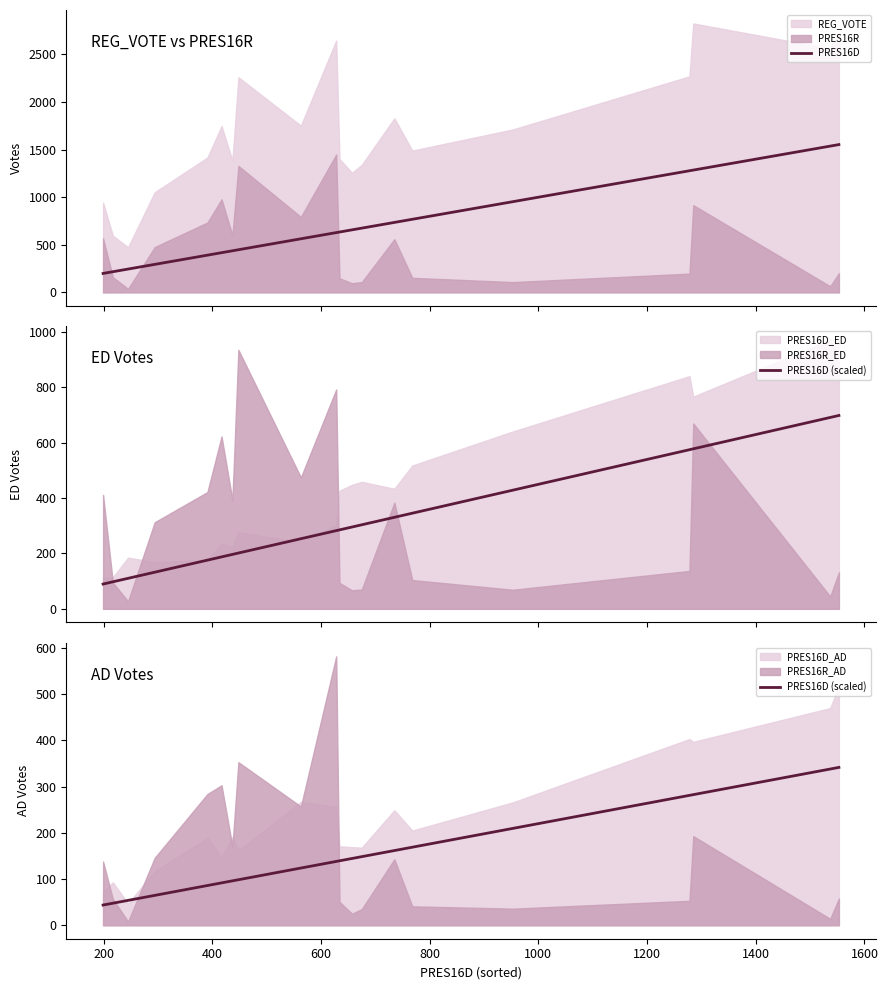

True or false: PRES16D (scaled) and PRES16D cross at least once.

False